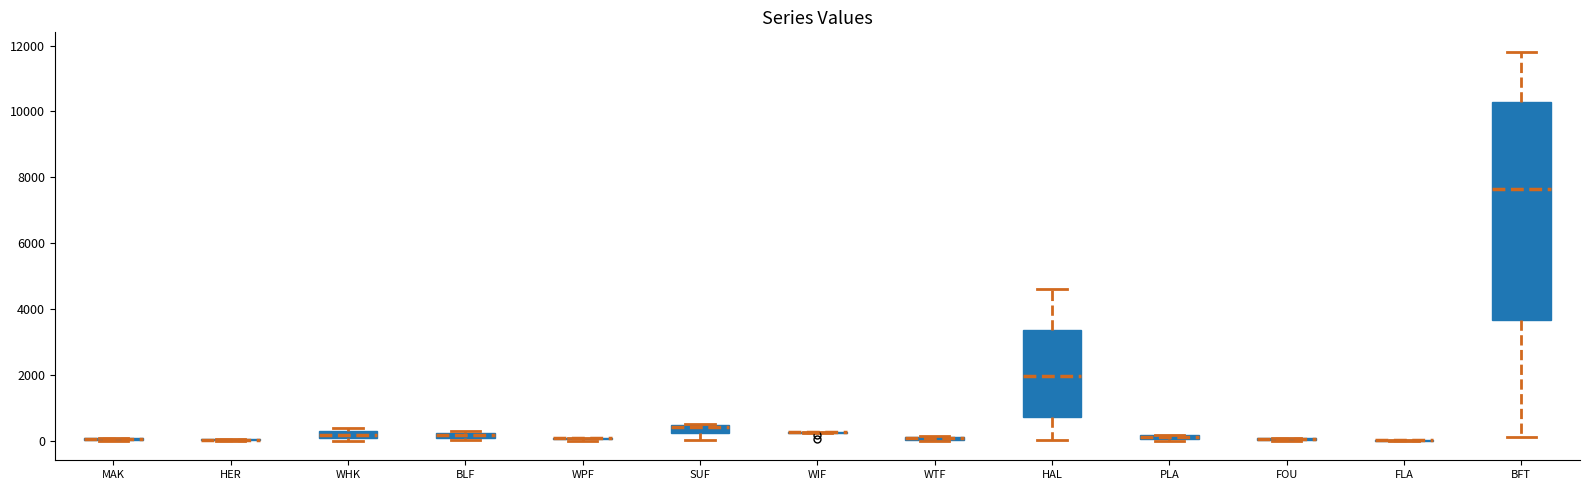

Comparing the boxes themselves (not the whiskers), which one is the tallest?

BFT